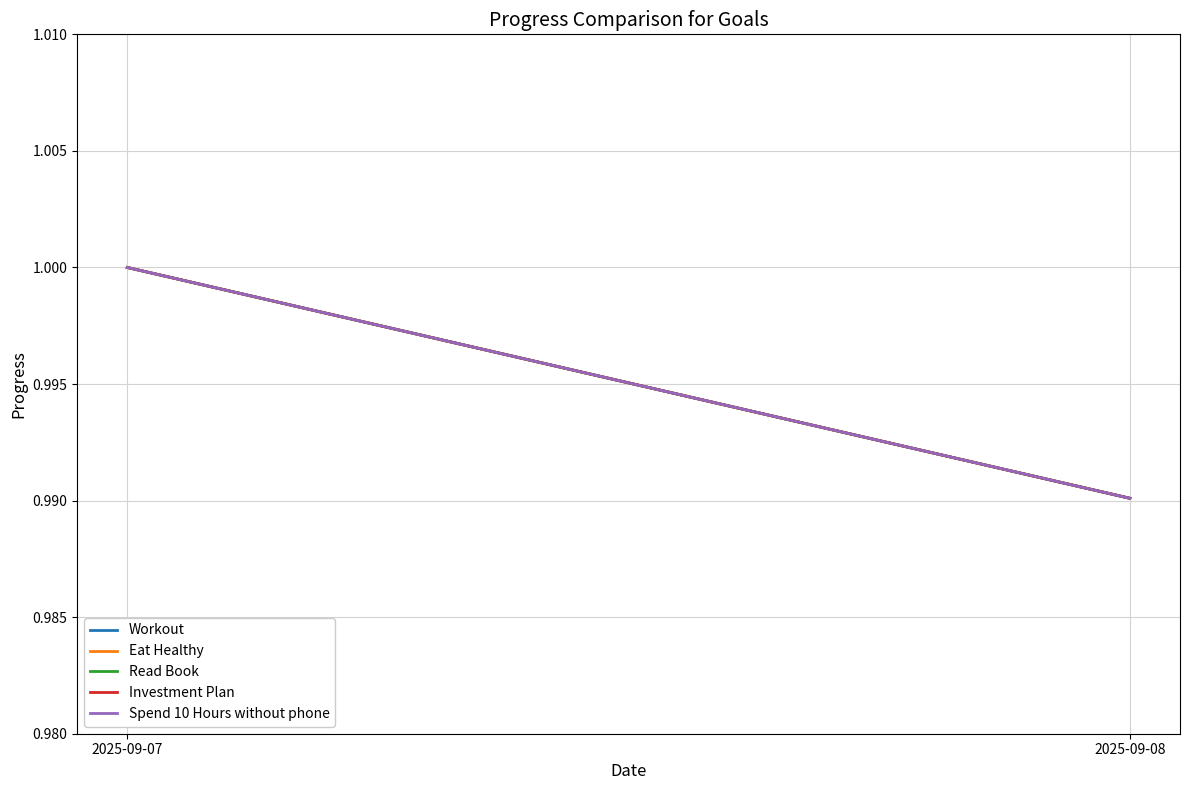

Is it true that Spend 10 Hours without phone equals 0.6 at 2025-09-07?

False